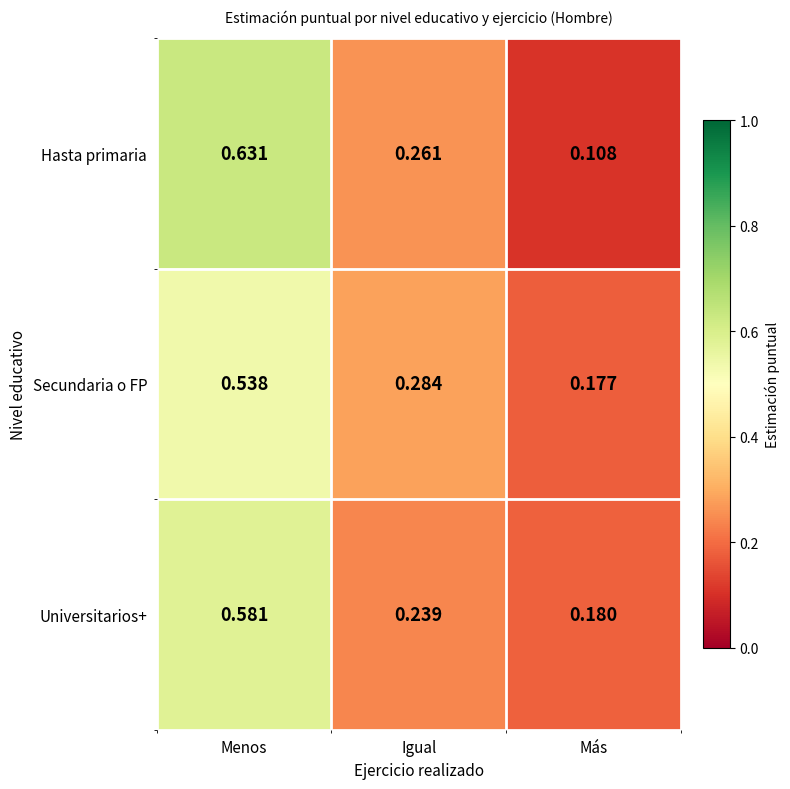

At which category is the sum across all series the highest?

Menos